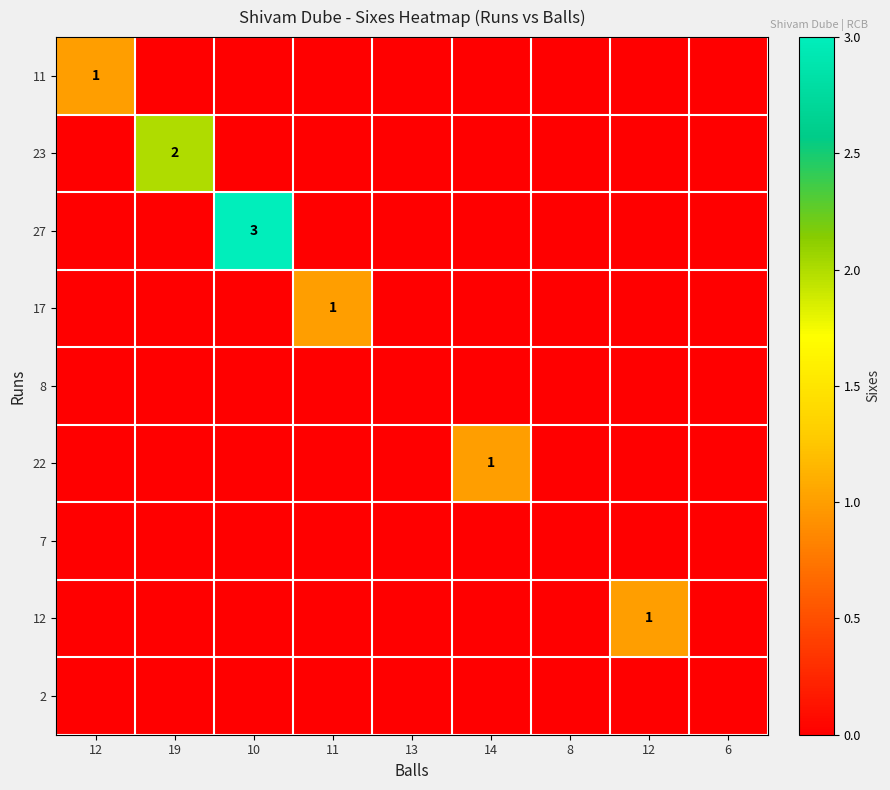

How many values in the 17 series exceed 0?

1